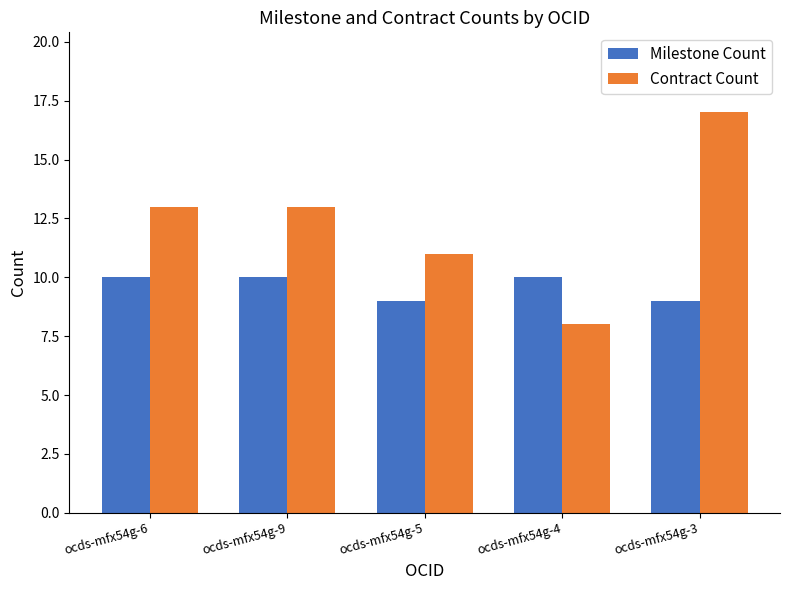

Between ocds-mfx54g-9 and ocds-mfx54g-5, which series saw the biggest shift?

Contract Count